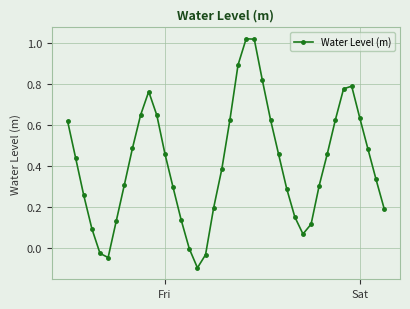

How many points are higher than both their immediate neighbors (excluding endpoints)?

3